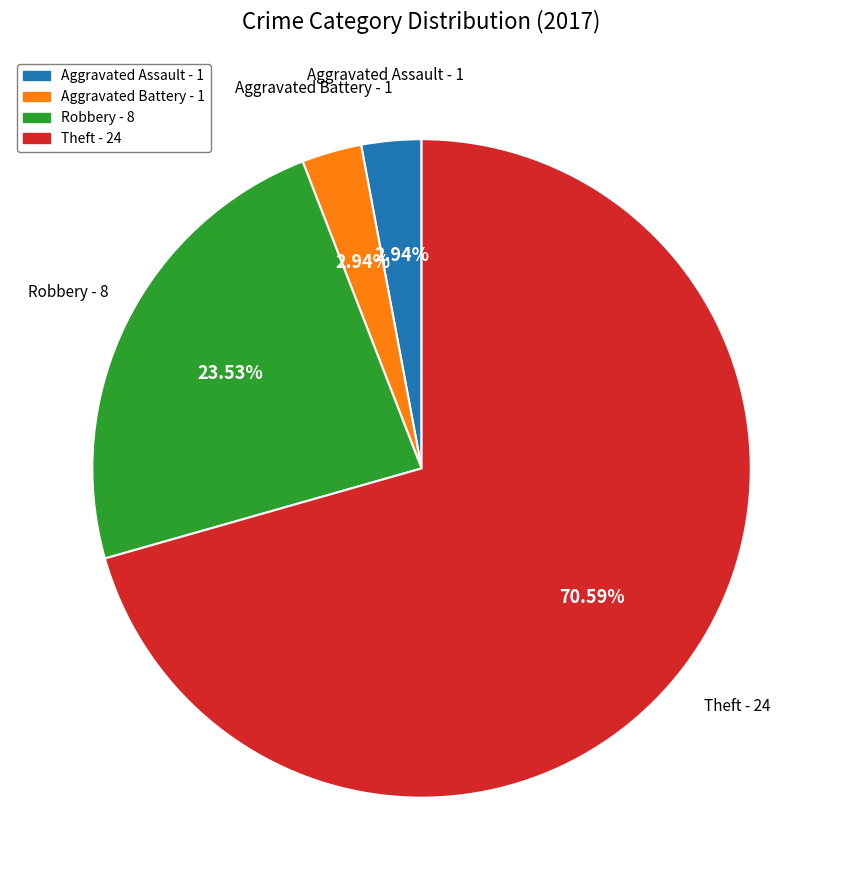

Is there any slice that represents more than half of the pie?

Yes